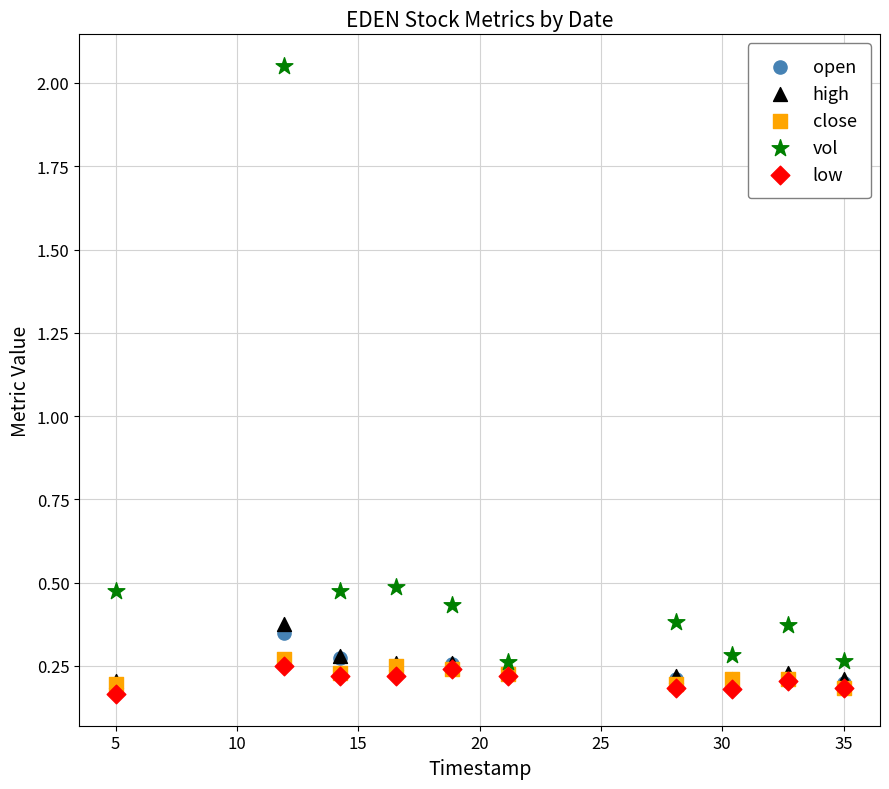

Which series reaches the minimum Y coordinate?

low